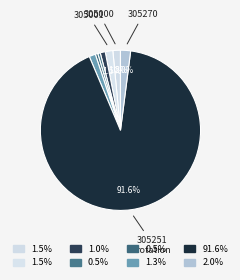

How many slices are in this pie chart?

8